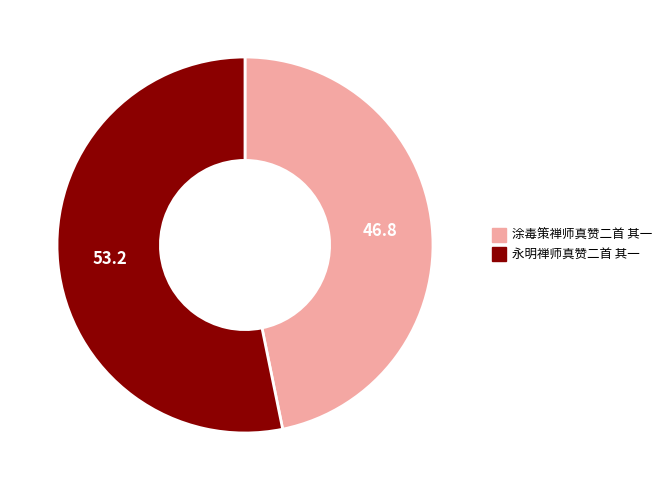

Combined, do 永明禅师真赞二首 其一 and 涂毒策禅师真赞二首 其一 account for over 50%?

Yes